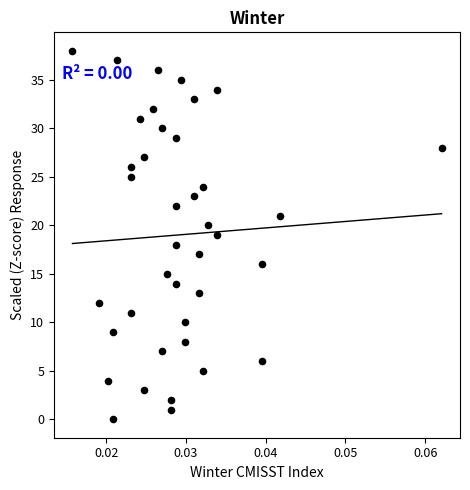

What is the range of Y values (max minus min)?

38